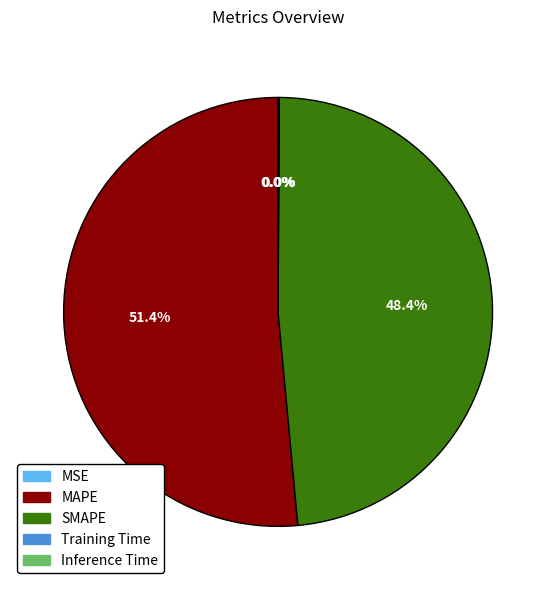

Which slice represents more than half of the pie?

MAPE